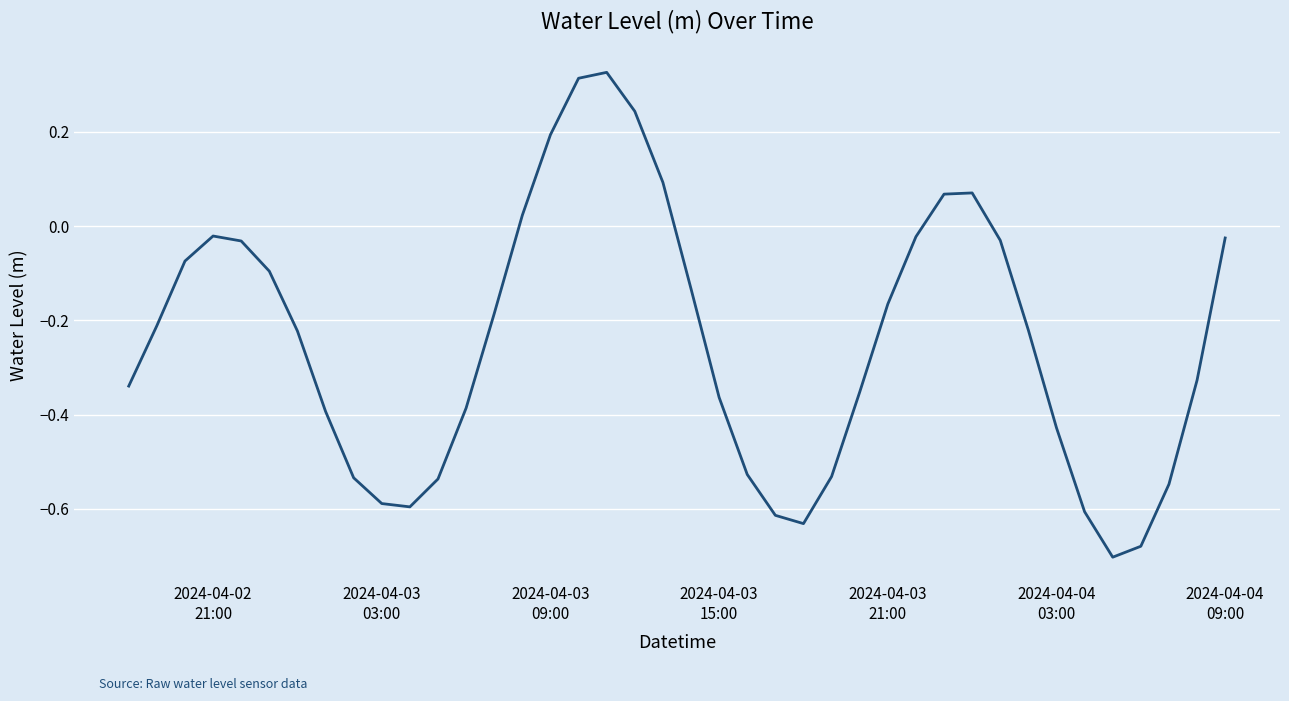

Does the chart have visible grid lines?

Yes